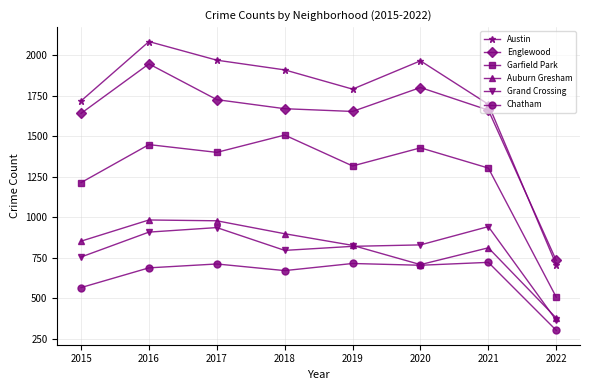

What is the difference between the highest and lowest values at 2021?

977